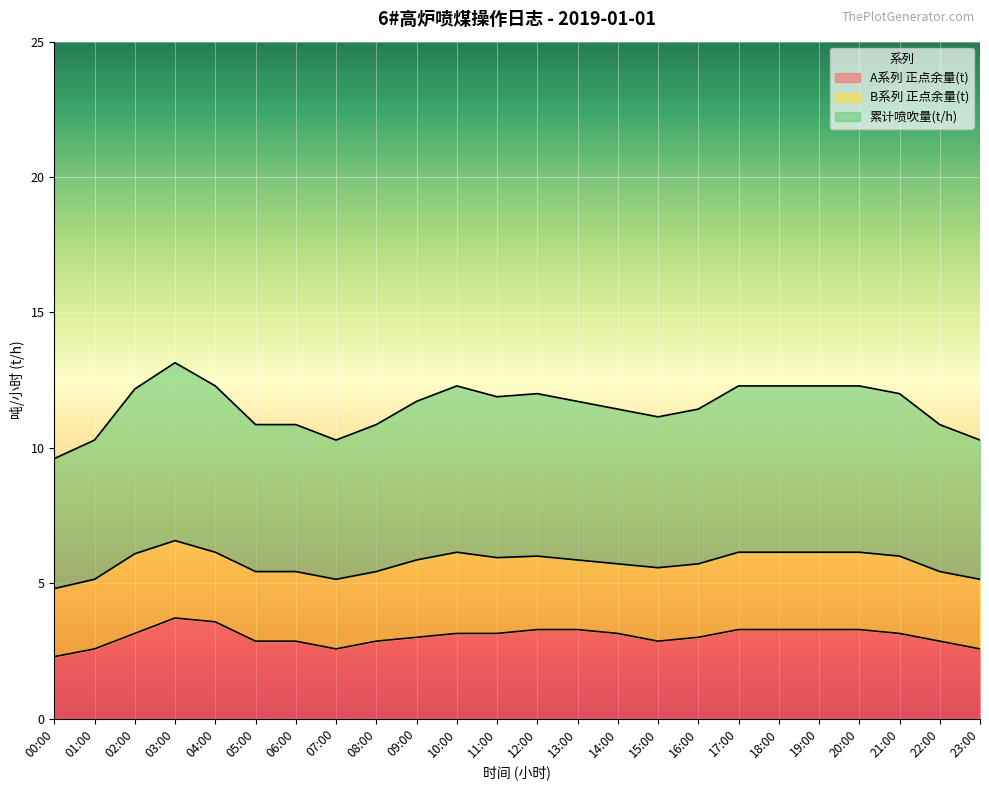

At which label does 累计喷吹量(t/h) first exceed 5?

01:00